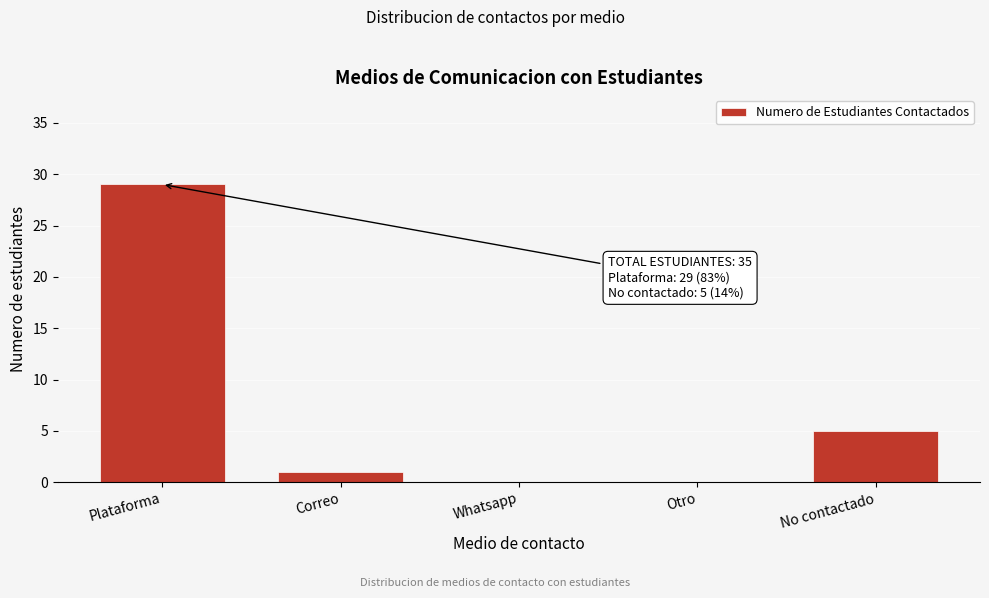

Reading right to left, what are all the values shown in this chart?

No contactado=5	Otro=0	Whatsapp=0	Correo=1	Plataforma=29